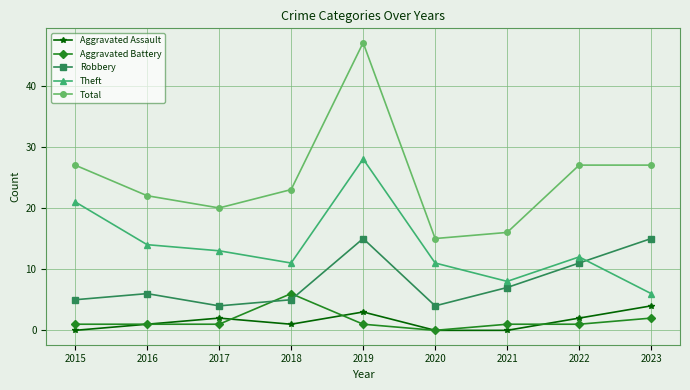

At which category is the sum across all series the highest?

2019